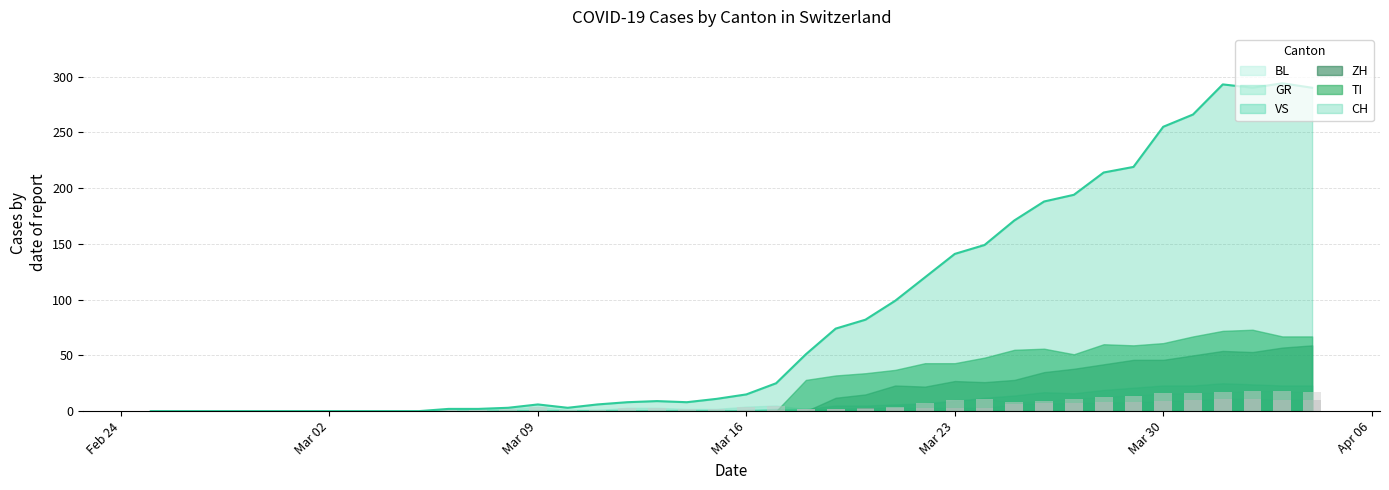

What is the sum of all BL values?

226